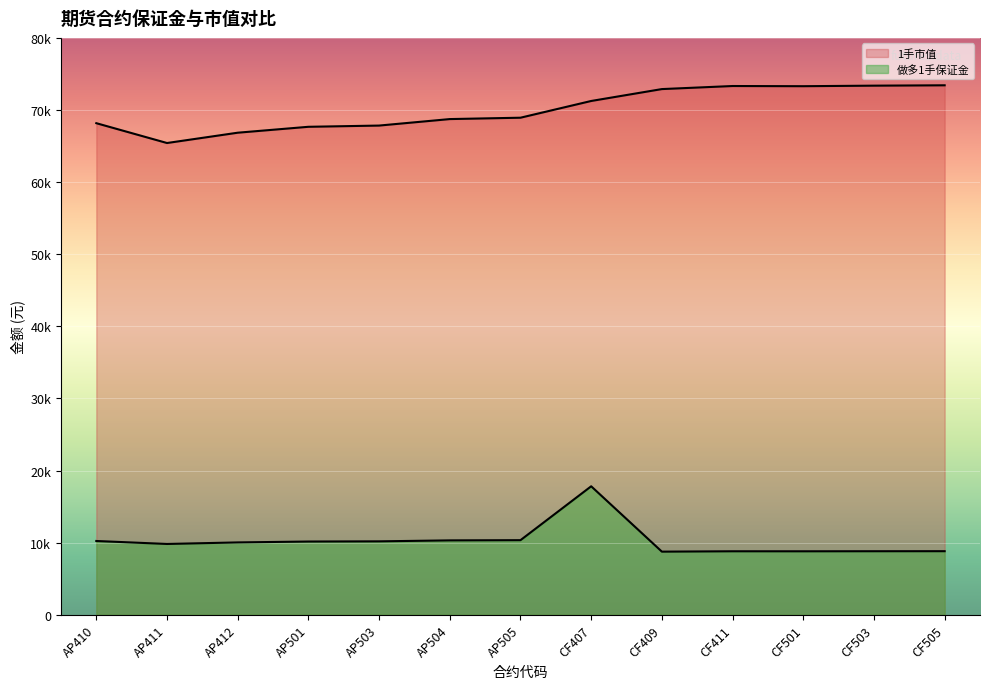

Rank the series by their maximum value, from highest to lowest.

1手市值, 做多1手保证金